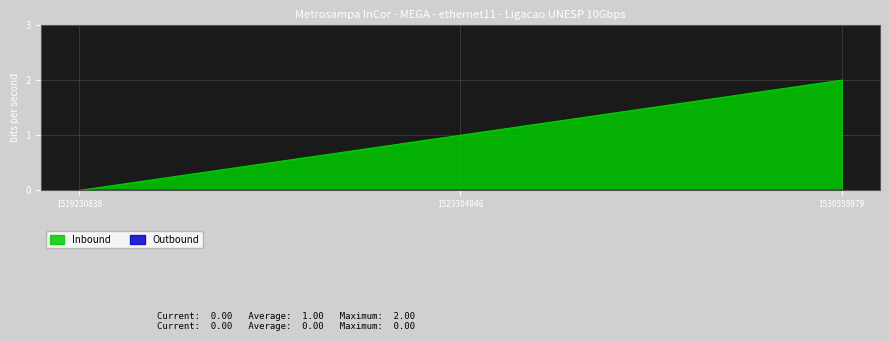

How many positive values are there?

2